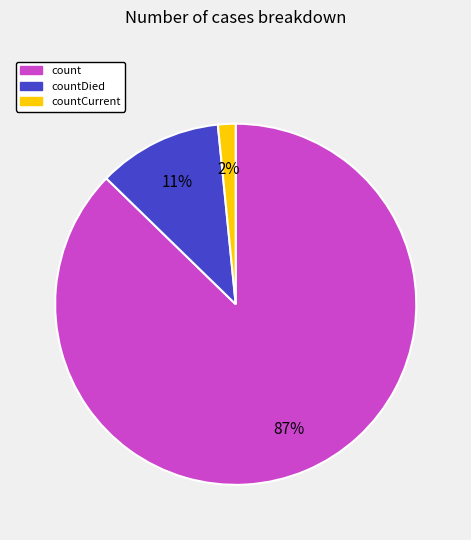

To the nearest percent, what is the average slice percentage?

33%